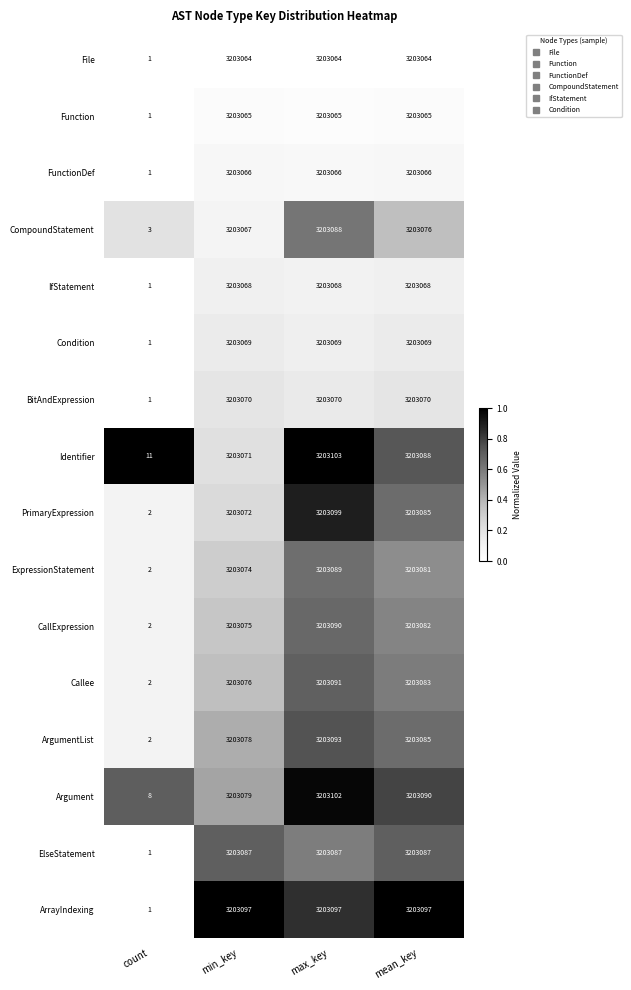

The IfStatement series shows 3203068 at mean_key. True or false?

True